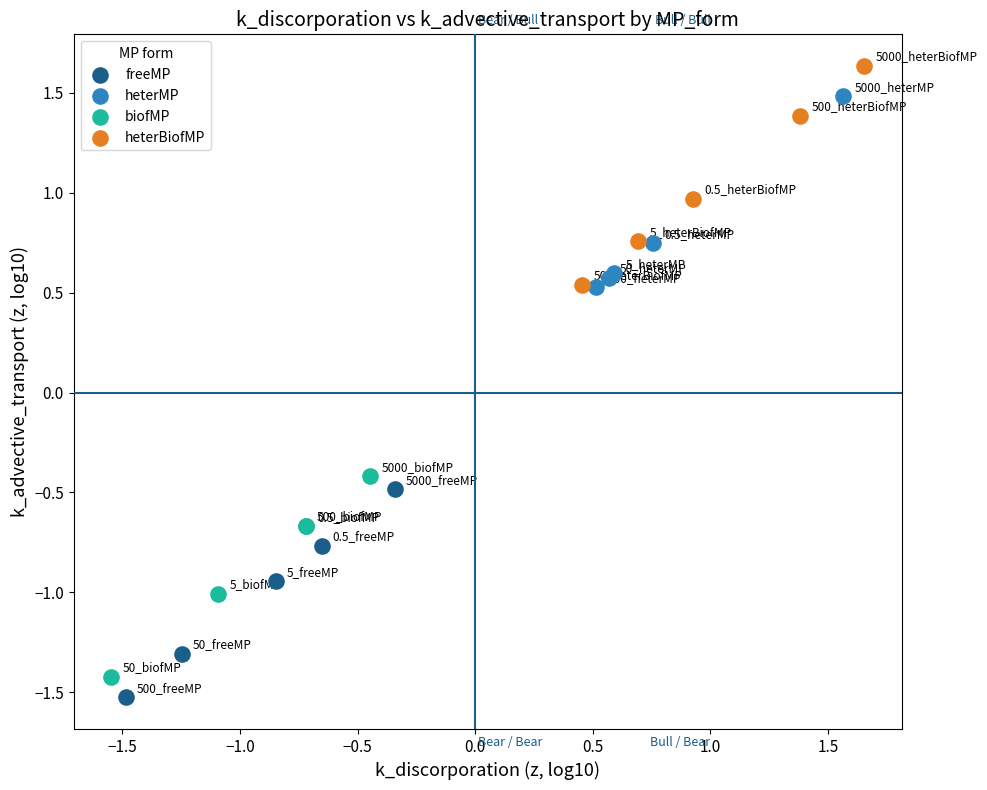

Which series has the widest spread of Y values?

heterBiofMP